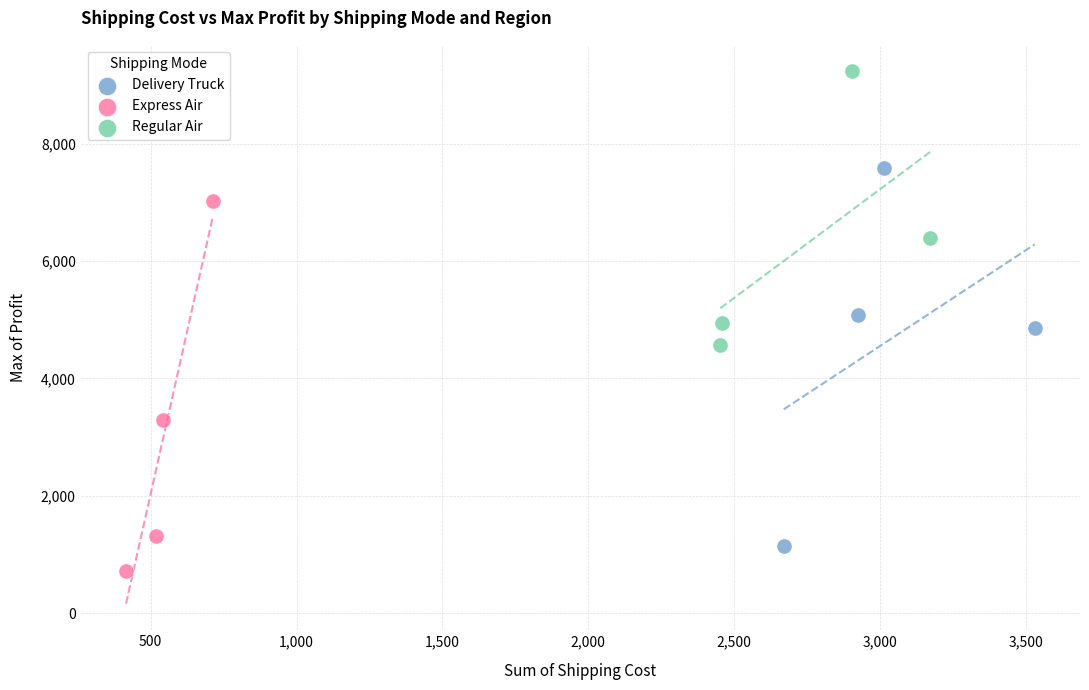

Which series has the widest spread of Y values?

Delivery Truck